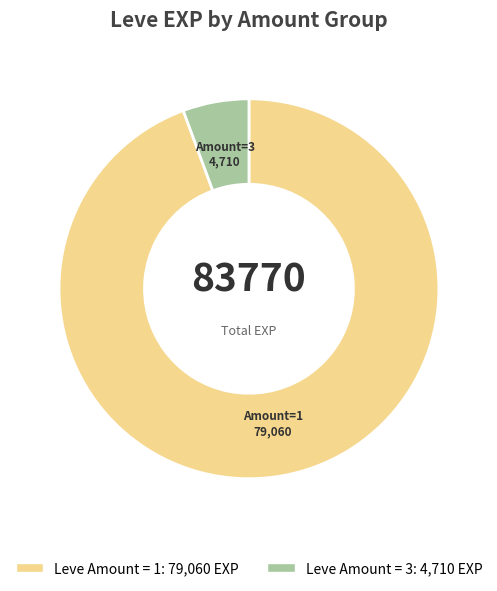

Is there any slice that represents more than half of the pie?

Yes